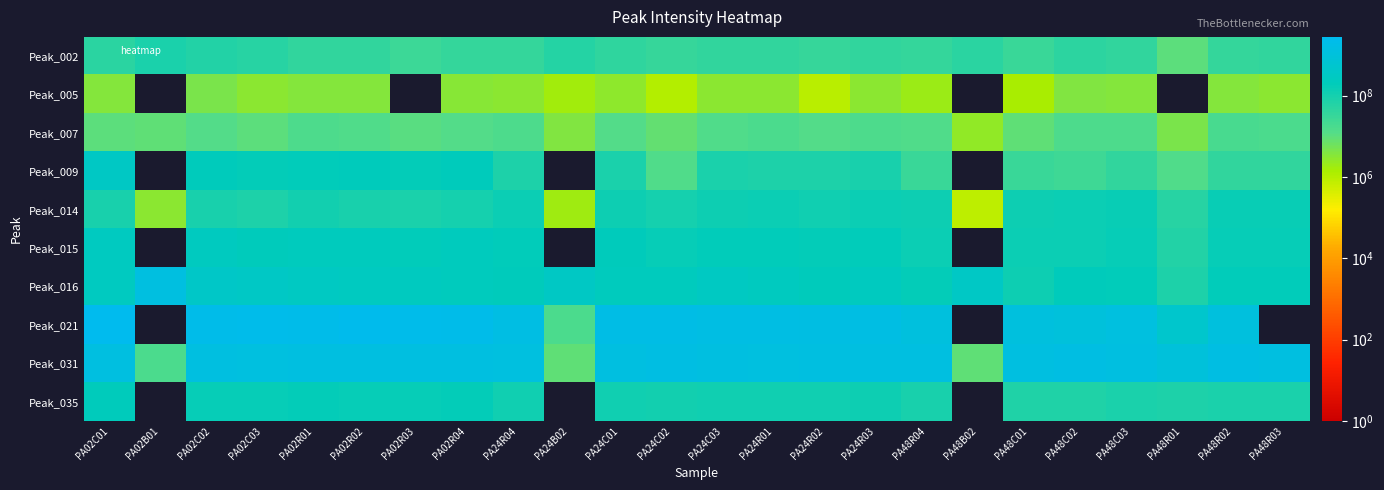

At how many categories does at least one series exceed 2509701031?

1